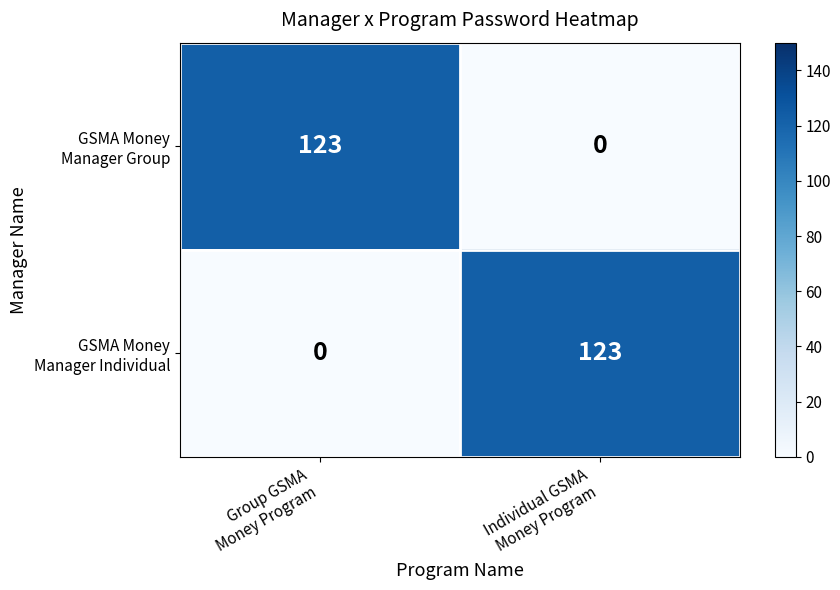

What is the maximum value shown in the chart?

123